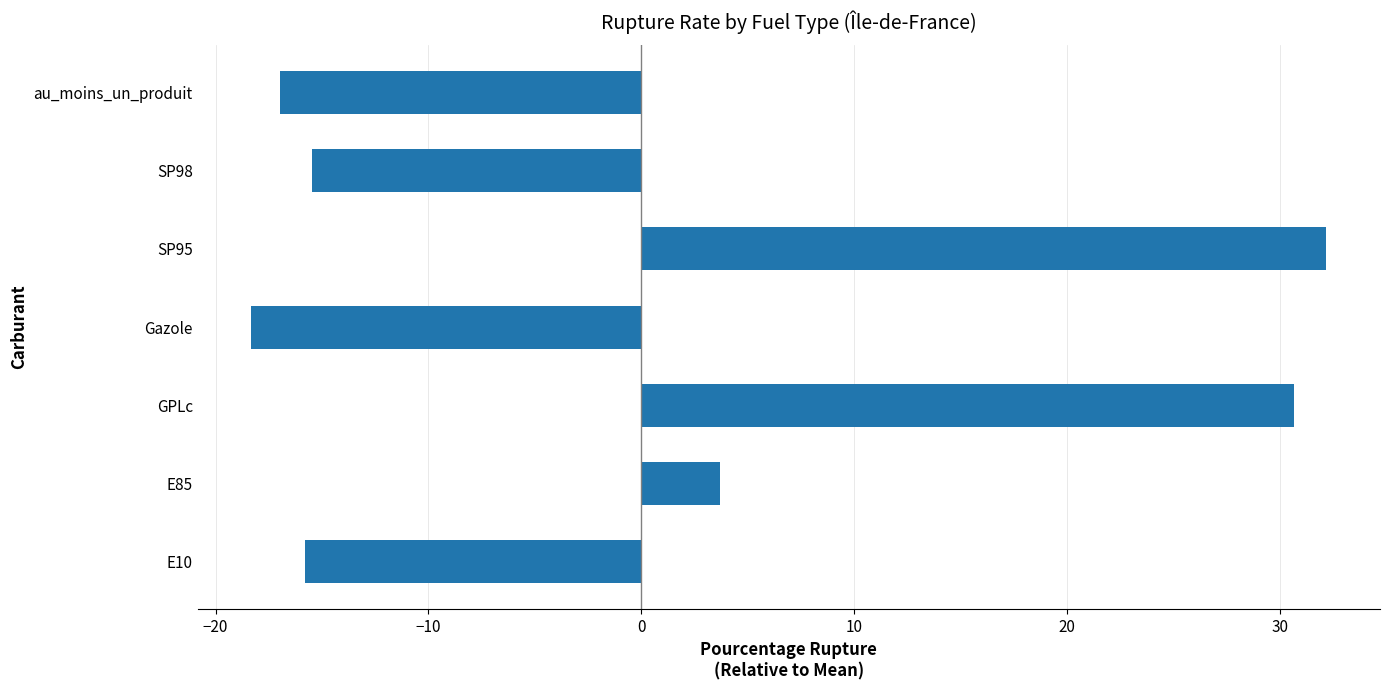

What is the minimum value shown in the chart?

-18.3